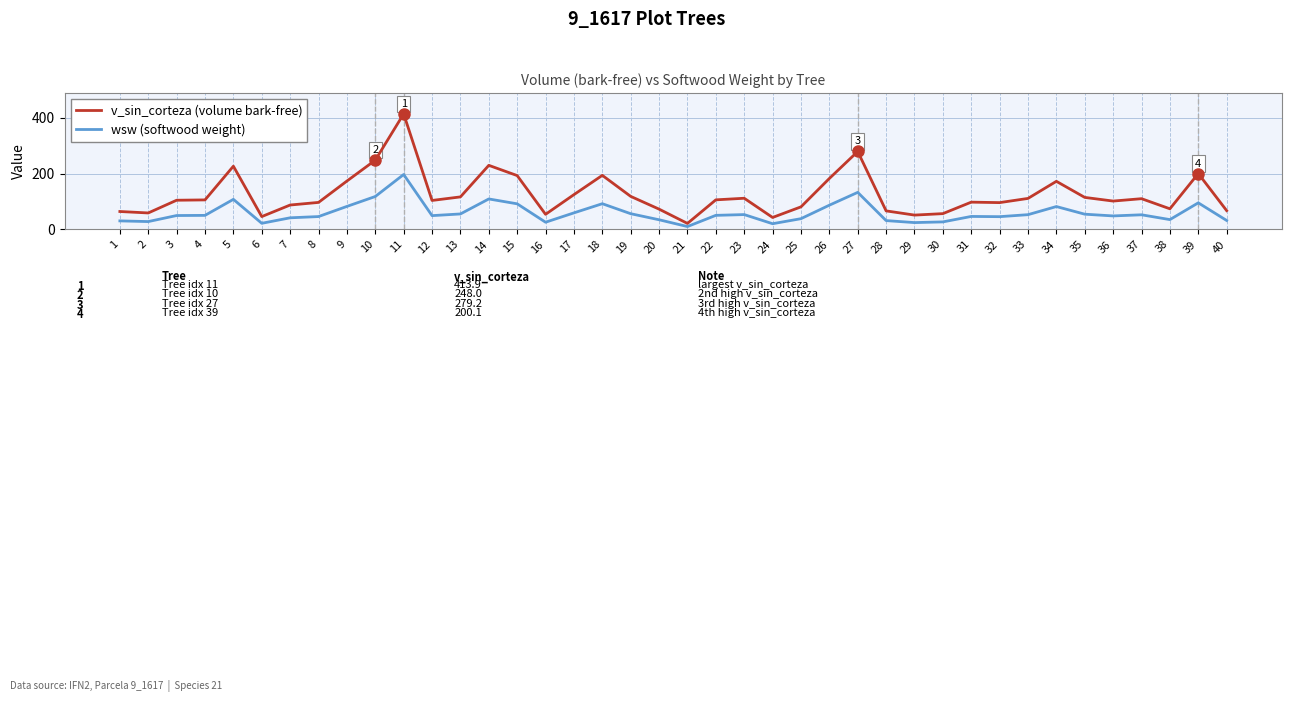

What is the spread (max minus min) of values at 12?

54.4